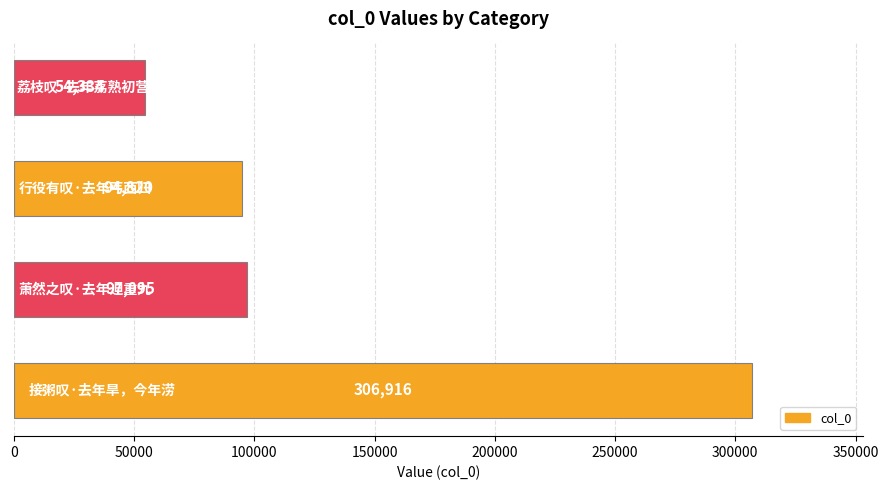

What is the maximum value shown in the chart?

306916